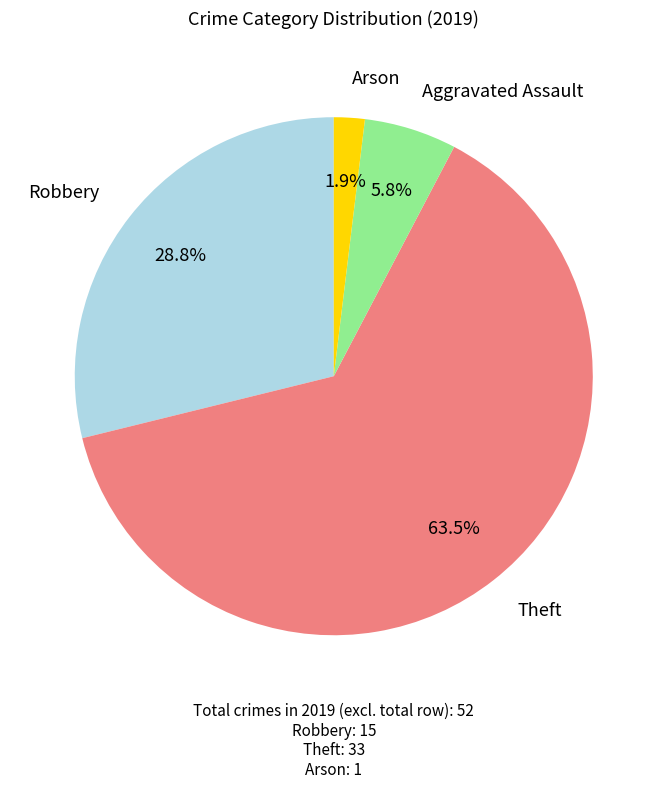

How many segments does this pie chart have?

4